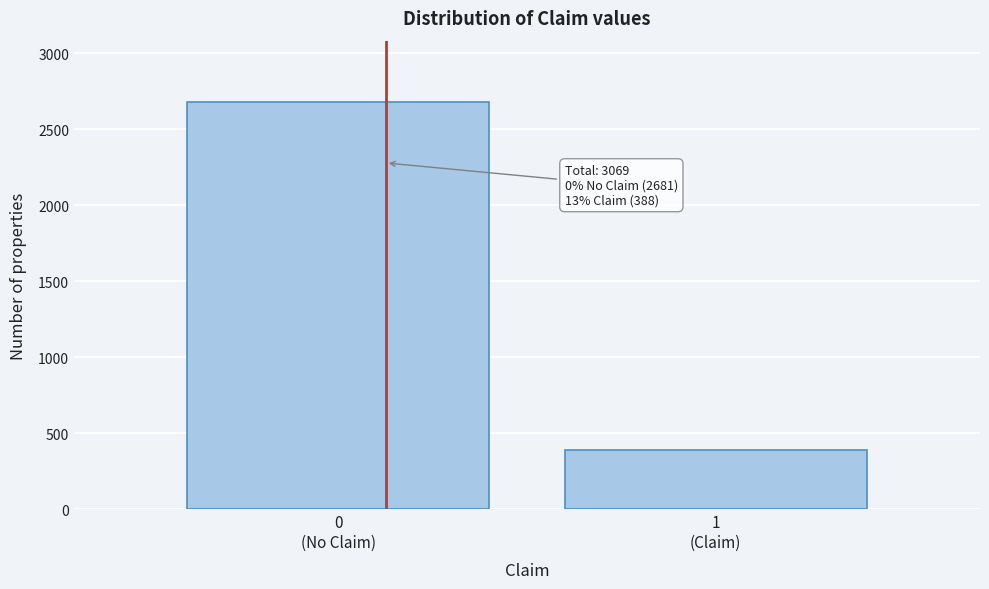

Reading right to left, transcribe all the data shown in this chart.

388	2681